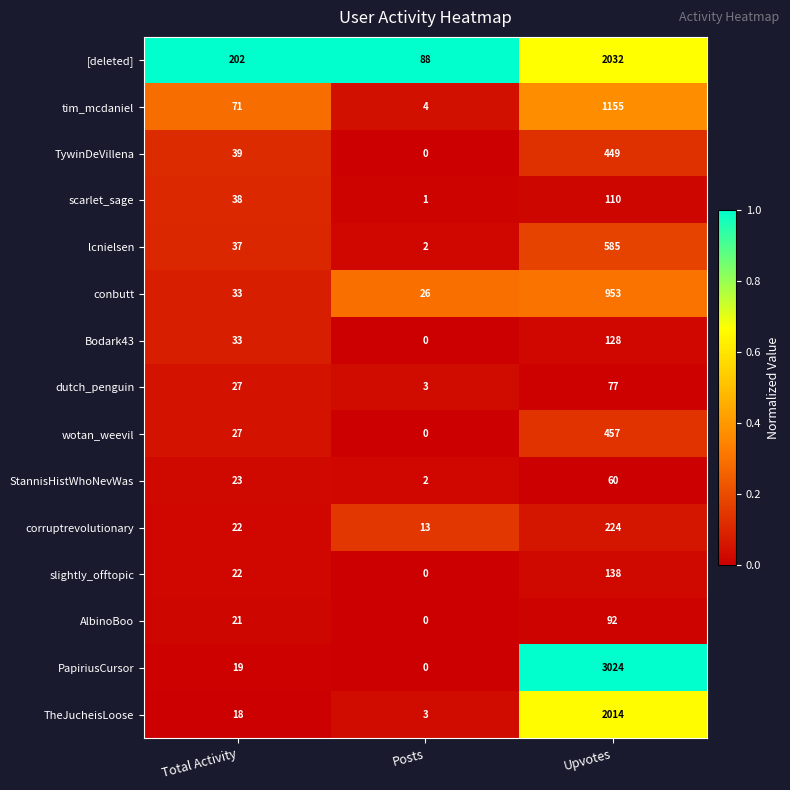

Which series has the widest spread of values?

PapiriusCursor